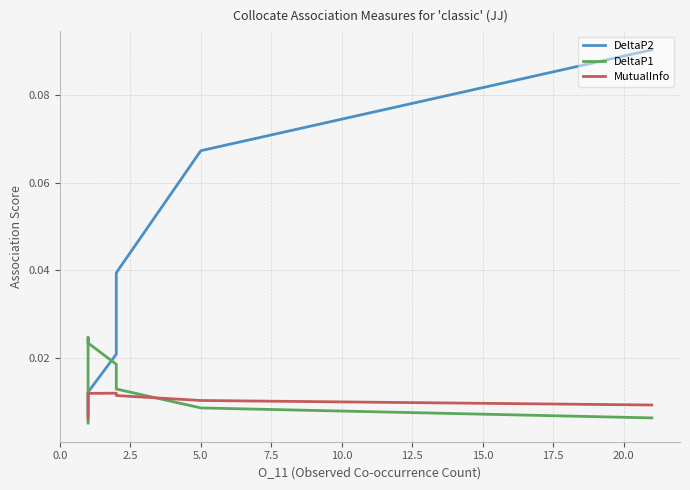

Rank the series by their average value, from lowest to highest.

MutualInfo, DeltaP1, DeltaP2